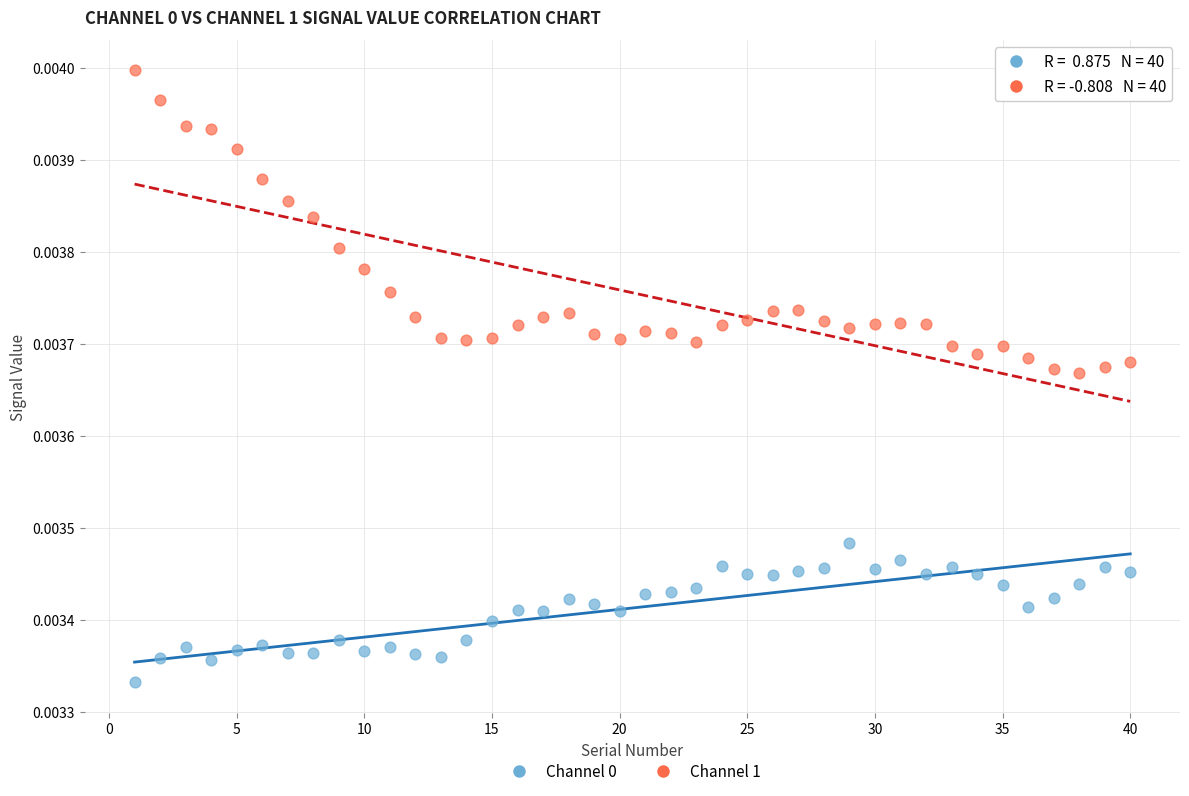

Which series has the largest Y range (max minus min)?

Channel 1